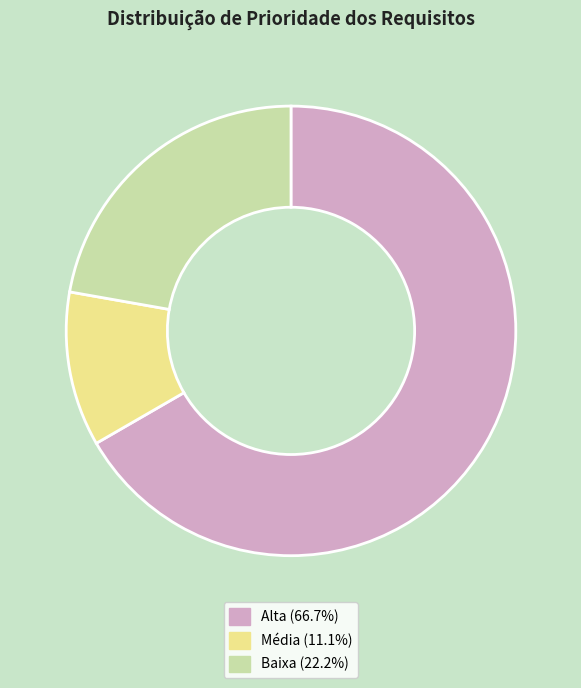

Is the sum of Média (11.1%) and Alta (66.7%) greater than half?

Yes